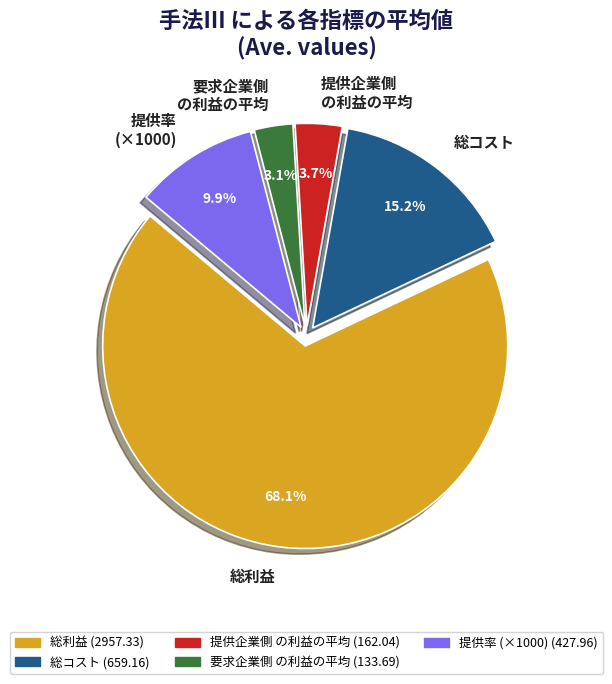

Between 提供率 (×1000) and 提供企業側 の利益の平均, which is larger?

提供率 (×1000)